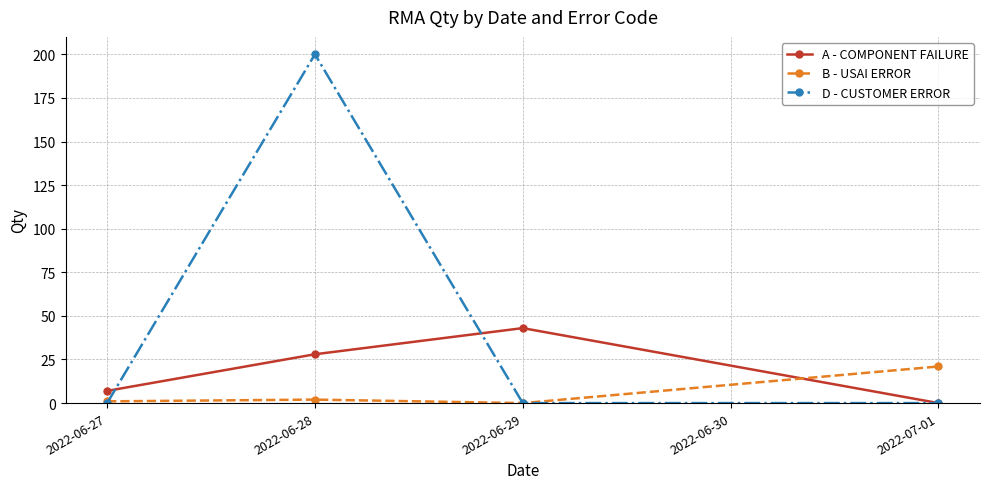

What is the total value across all series at 2022-06-29?

43